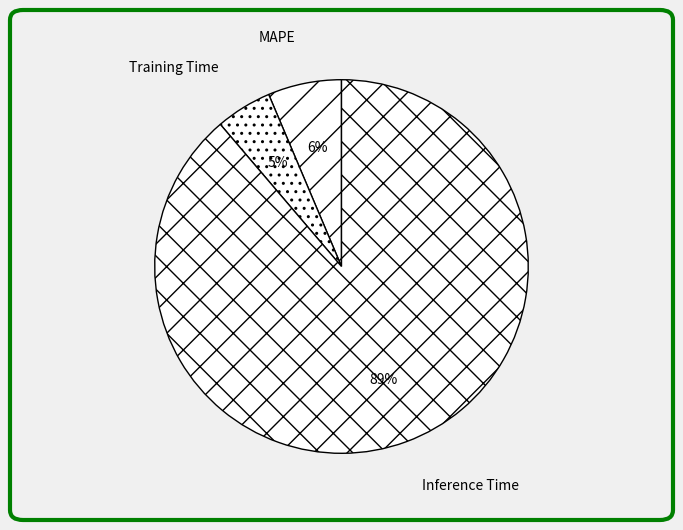

Rank the categories by value from highest to lowest.

Inference Time, MAPE, Training Time